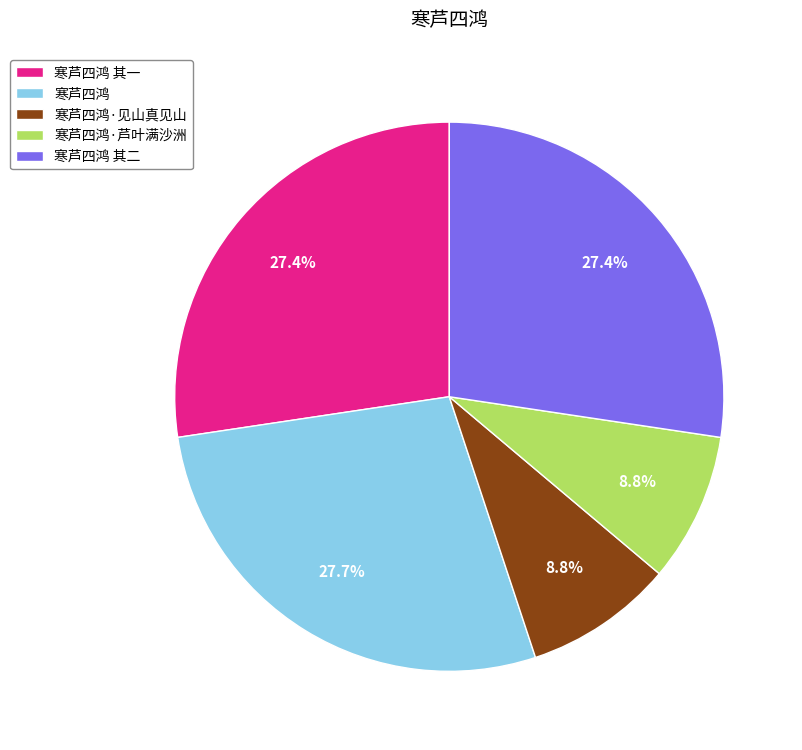

Which has a higher value, 寒芦四鸿·见山真见山 or 寒芦四鸿 其二?

寒芦四鸿 其二